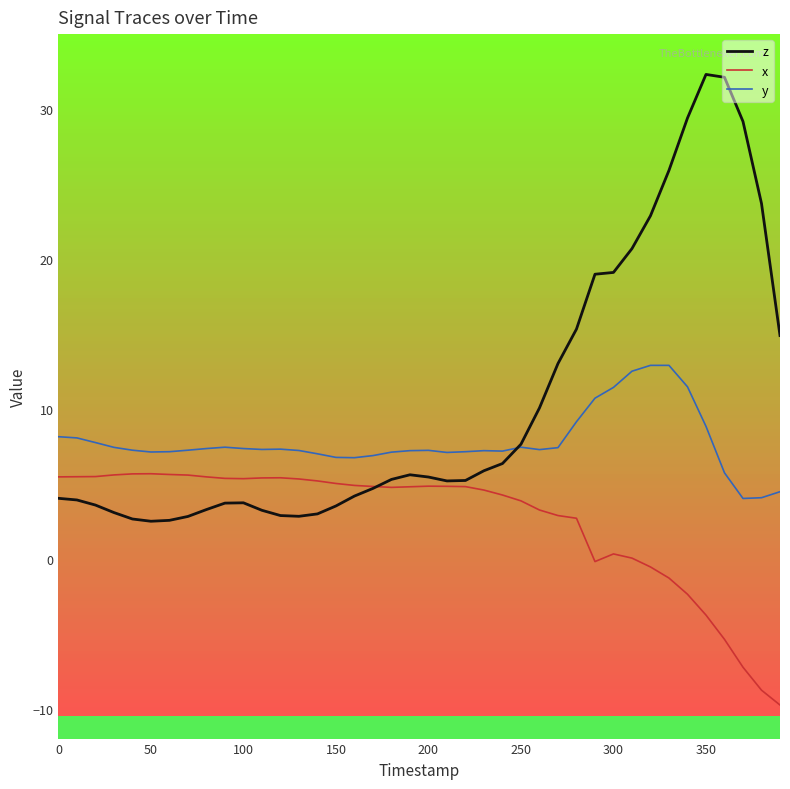

Rank the series by their maximum value, from highest to lowest.

z, y, x